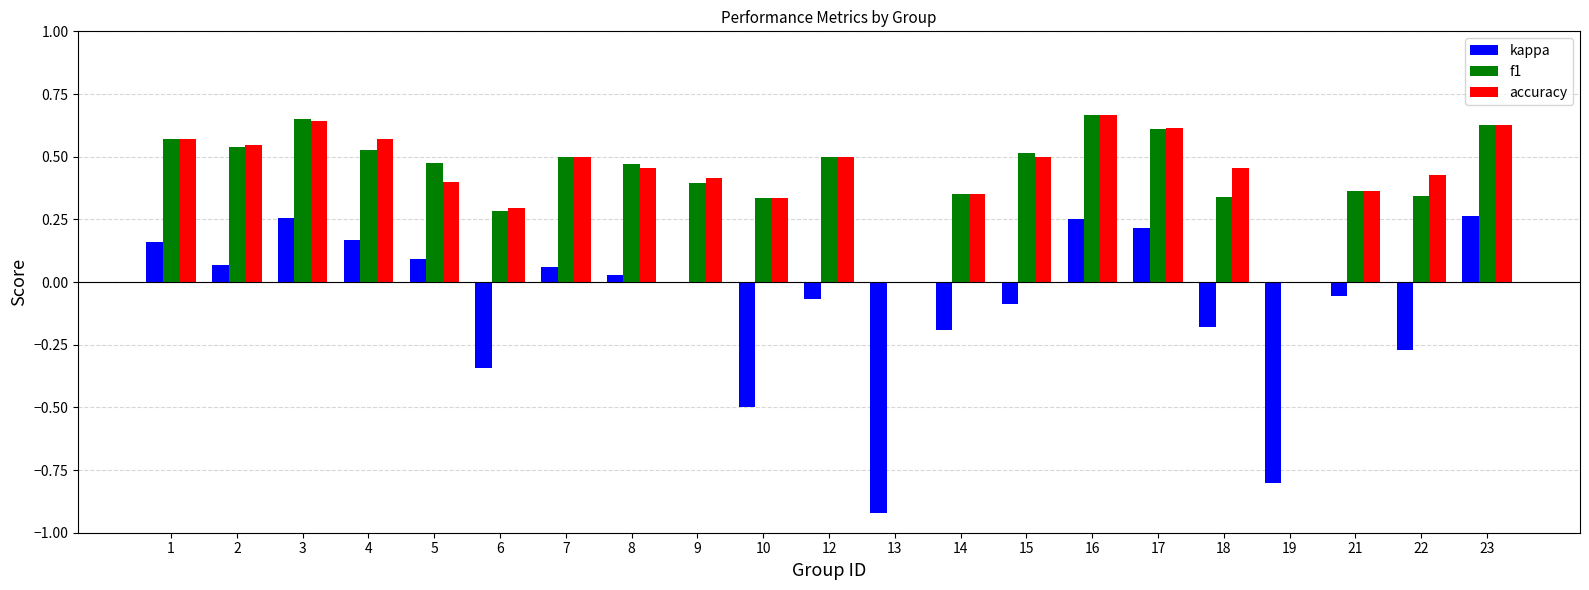

Is the value of accuracy at 17 greater than the value of kappa at 6?

Yes